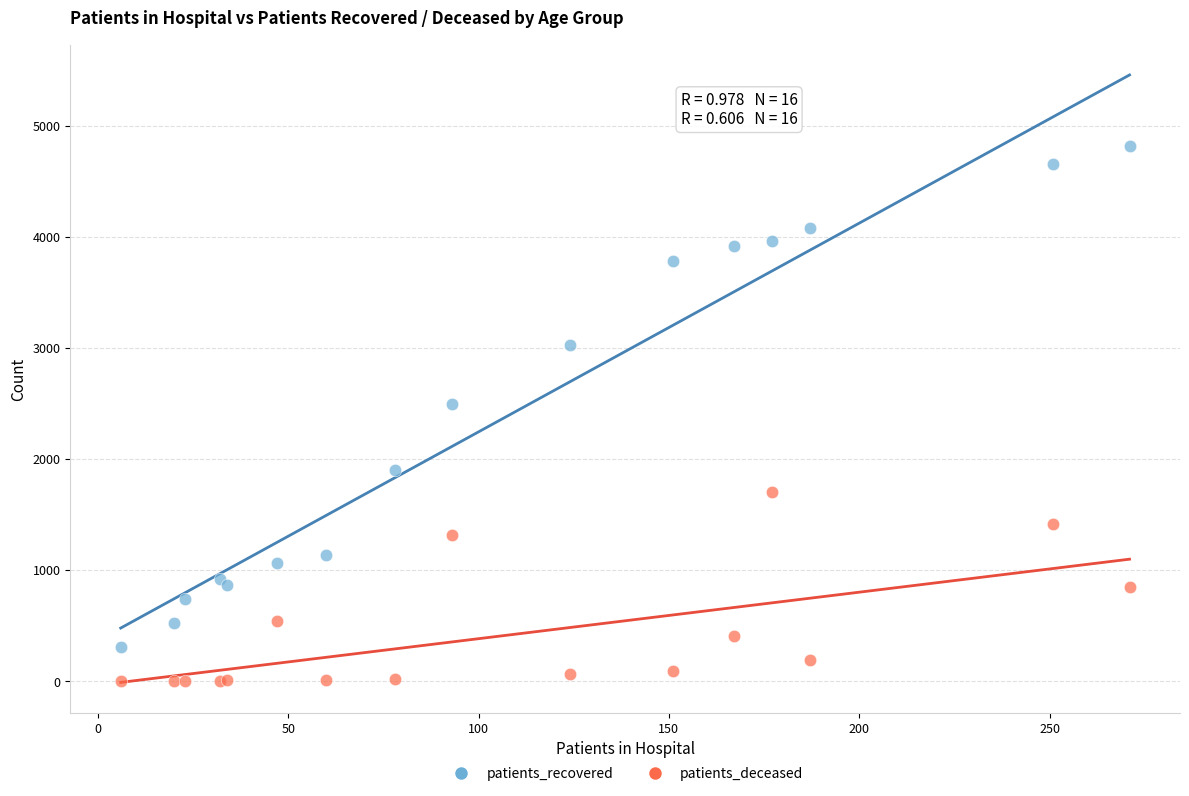

Which series has the largest Y range (max minus min)?

patients_recovered